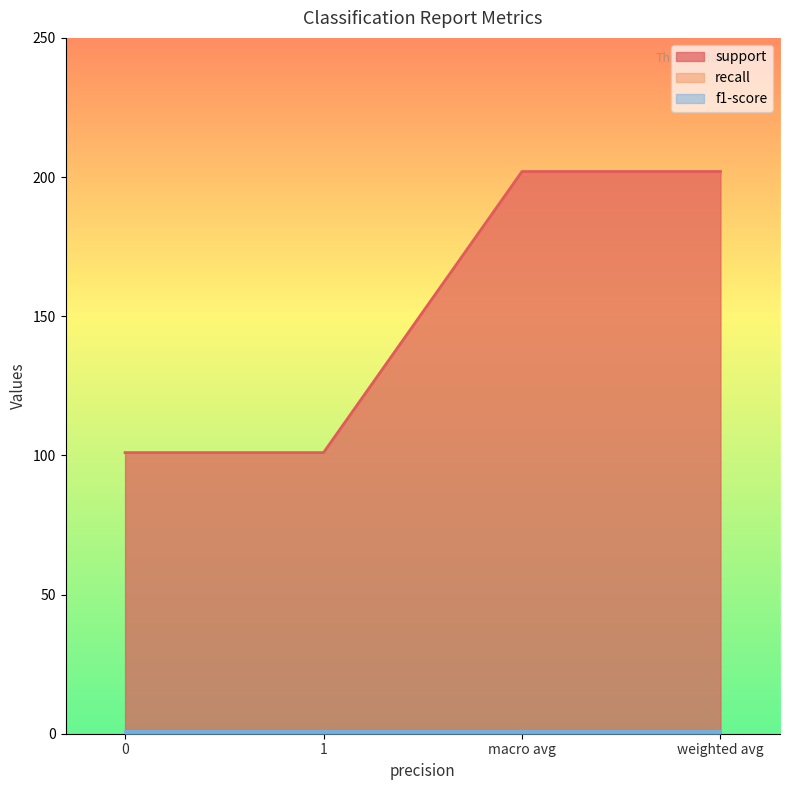

True or false: recall and f1-score cross at least once.

False